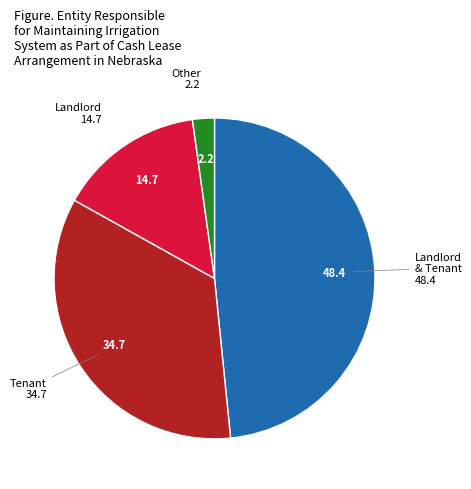

Does any single category account for the majority?

No